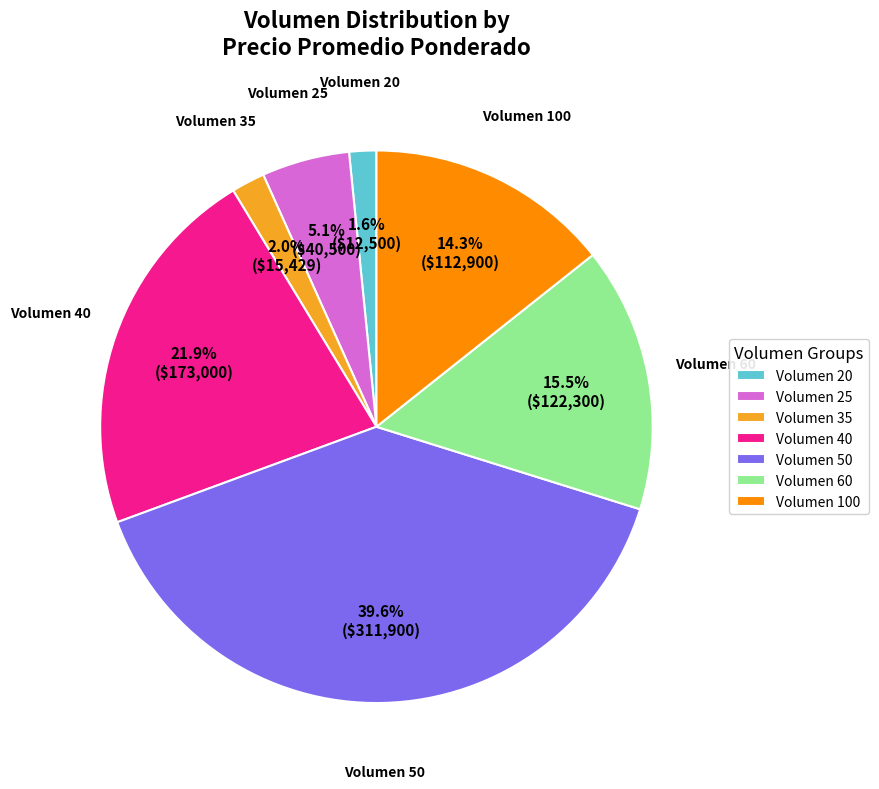

Count the number of slices in the pie.

7